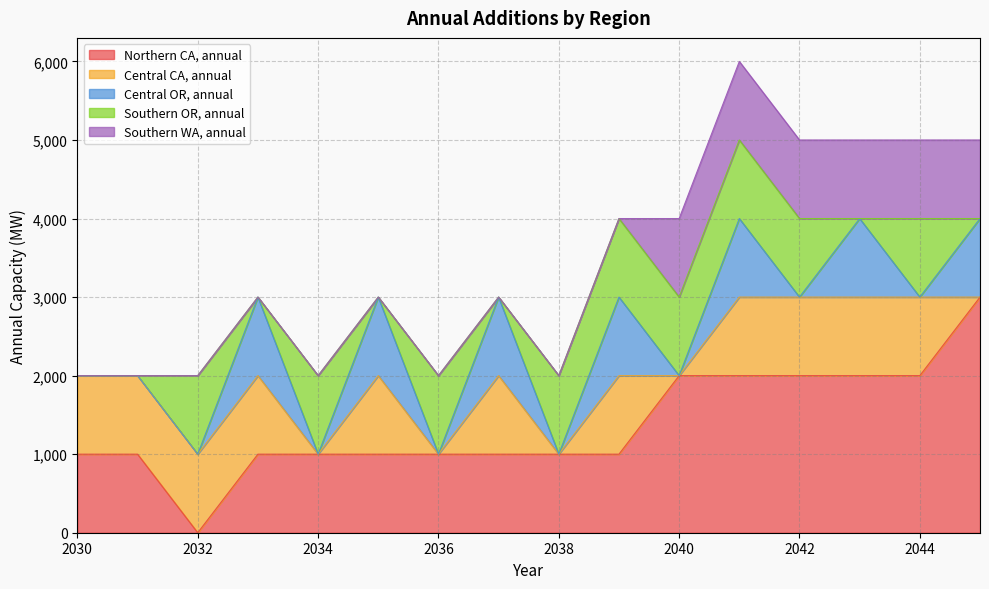

Is it true that Central OR, annual equals 0 at 2034?

True